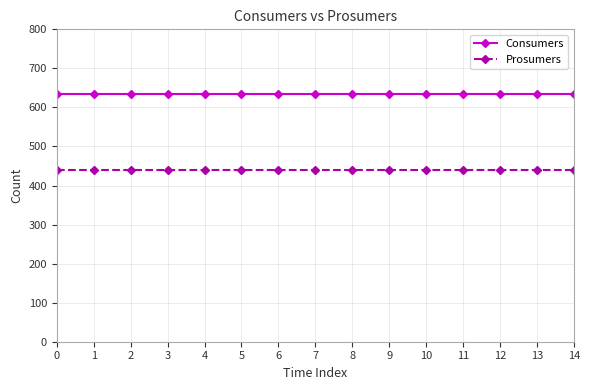

Rank the series by their maximum value, from lowest to highest.

Prosumers, Consumers